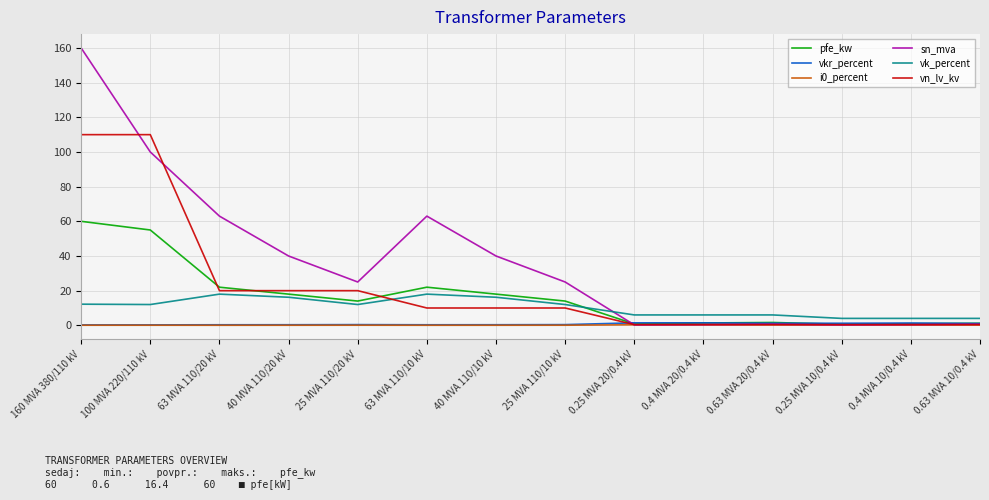

True or false: vkr_percent and i0_percent intersect in this chart.

False